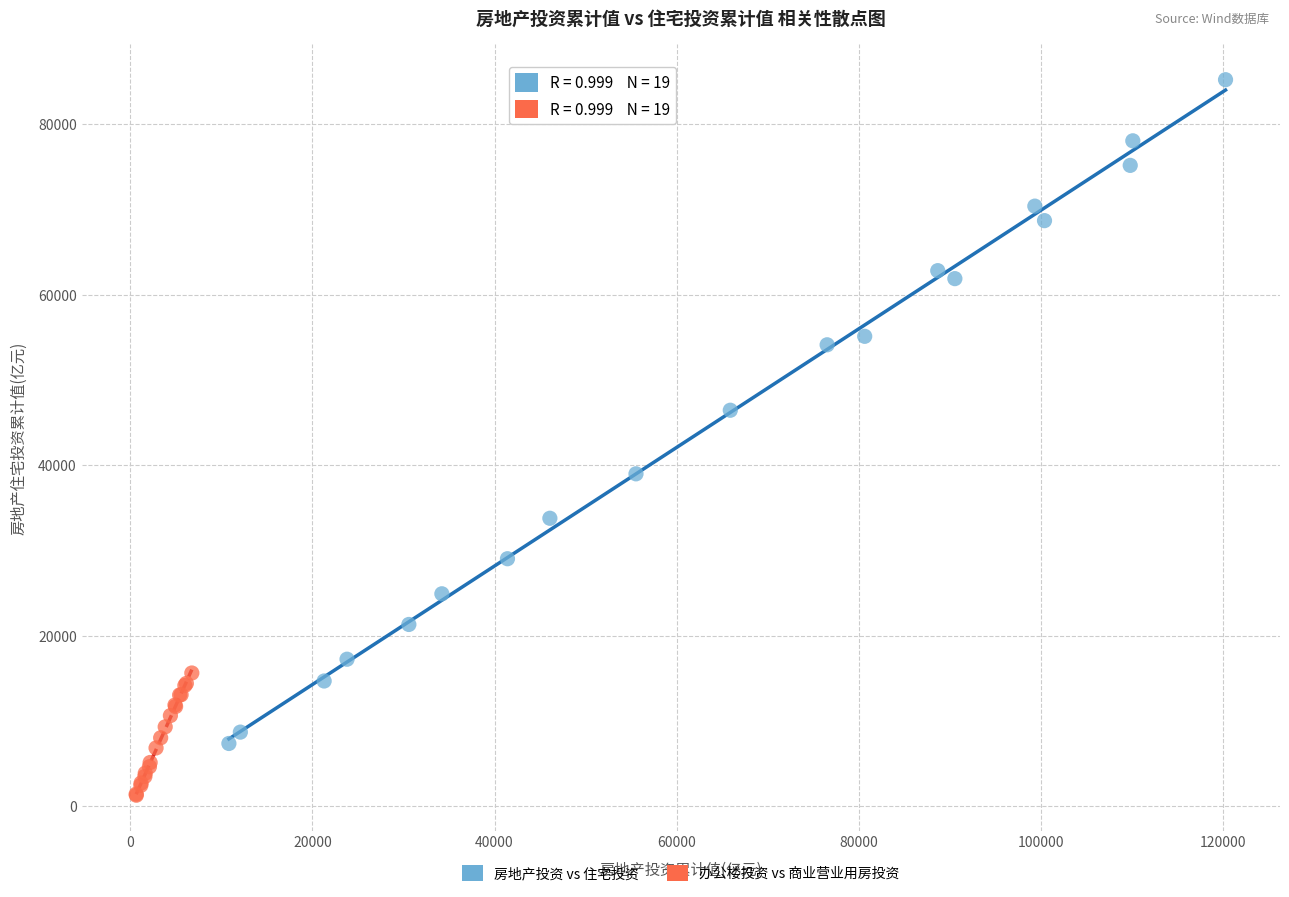

Which series contains the highest Y value?

房地产投资 vs 住宅投资